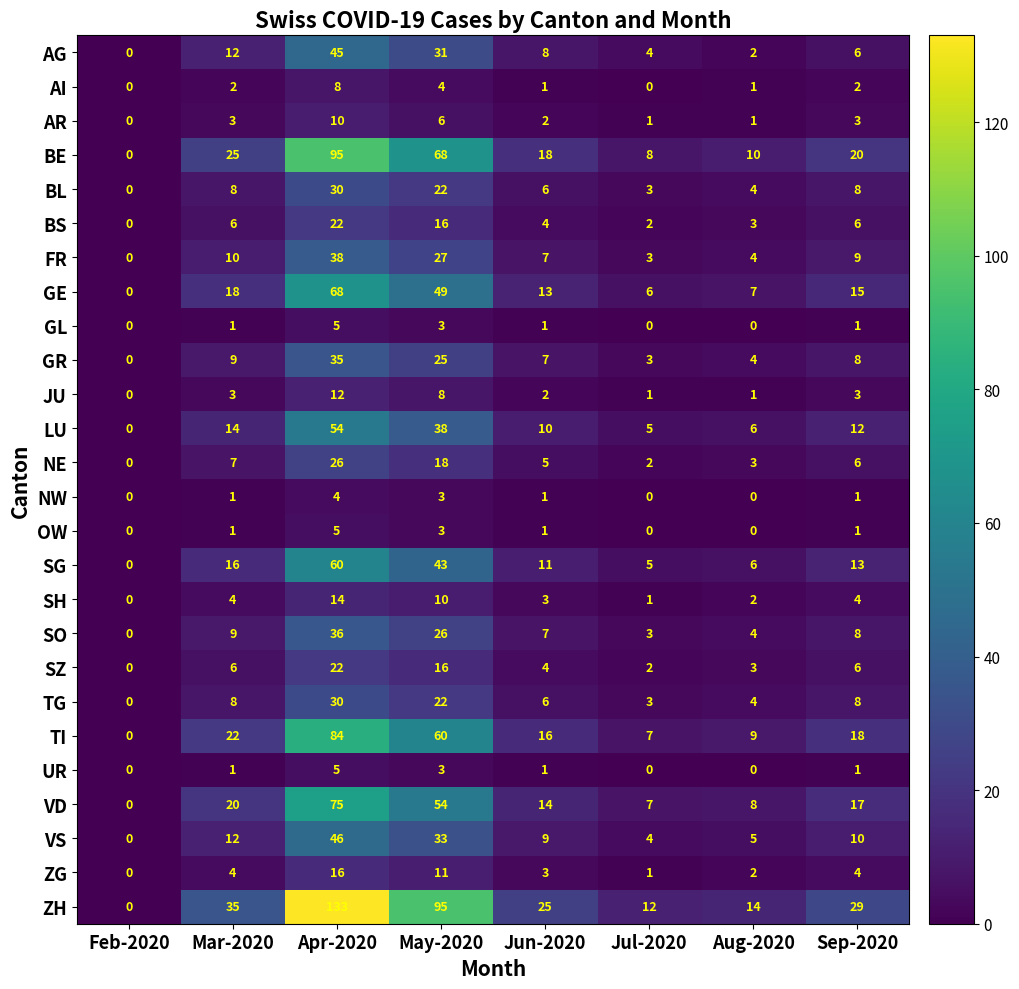

How many series are shown in this chart?

26